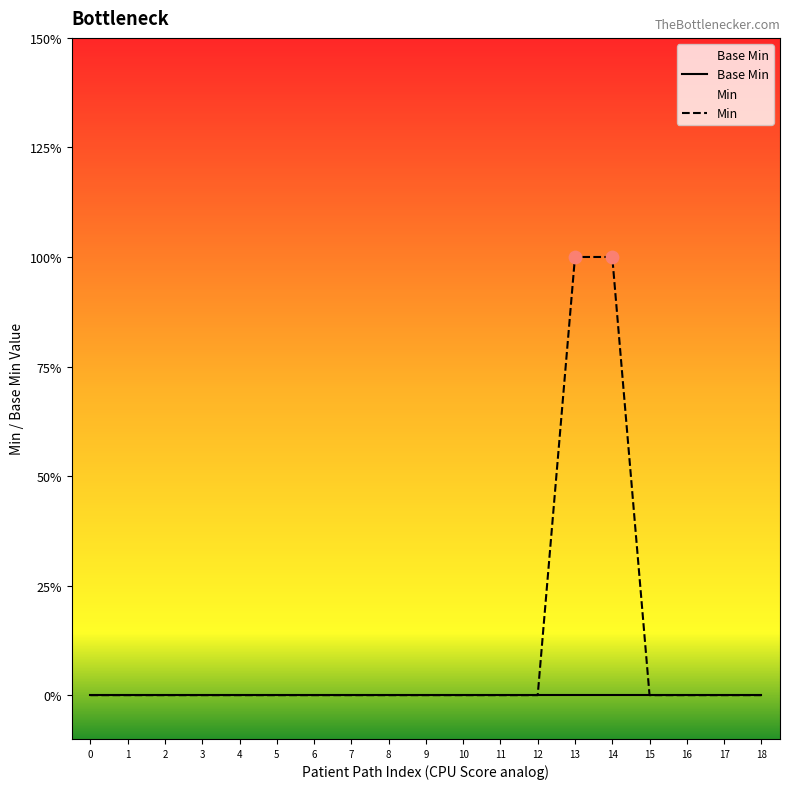

Is the value of Base Min at 7 greater than the value of Min at 1?

No